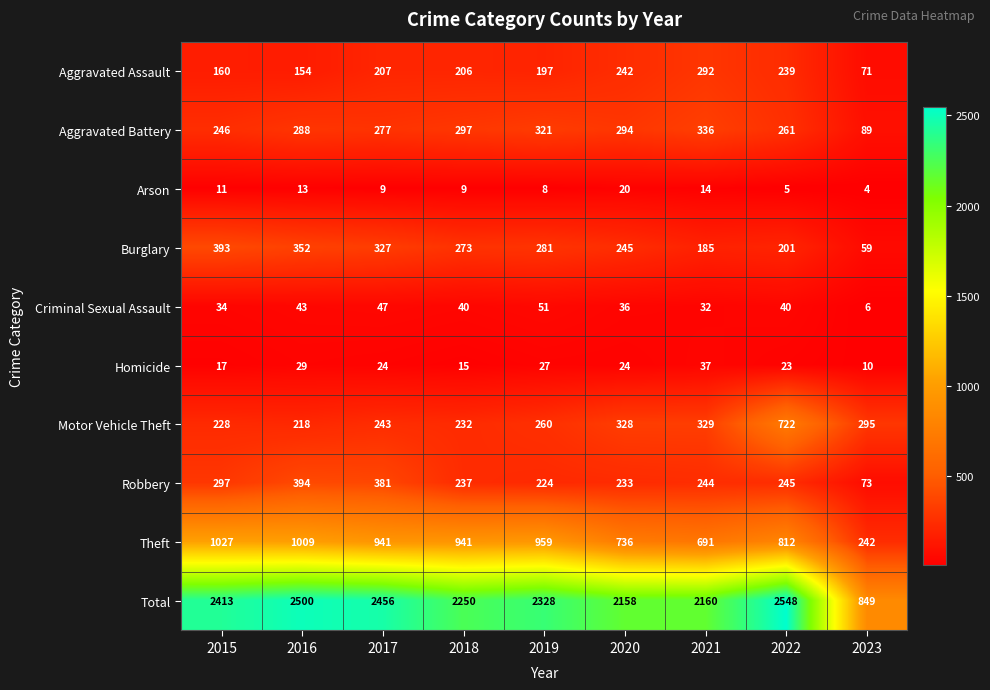

What is the sum of the Motor Vehicle Theft values at 2015 and 2020?

556